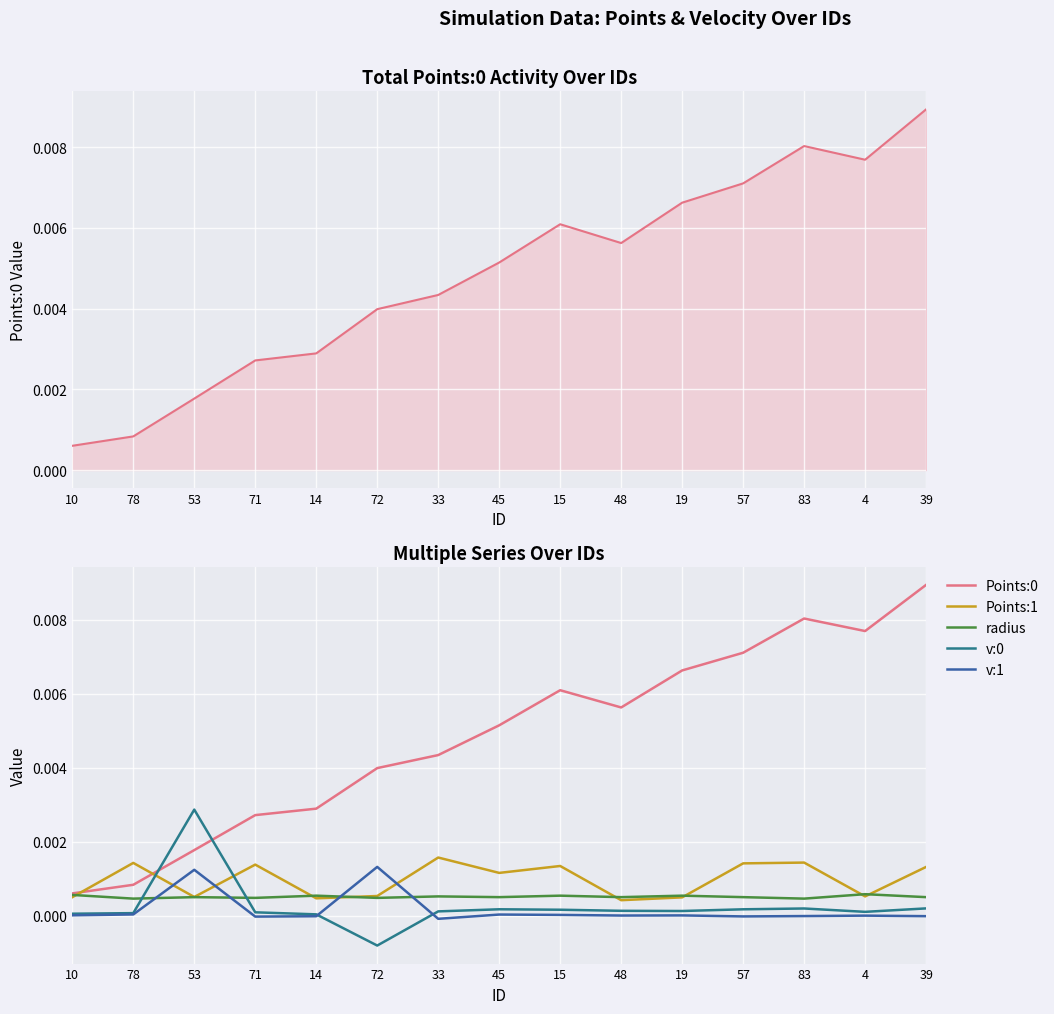

In v:1, how many points are higher than both neighbors (excluding endpoints)?

5